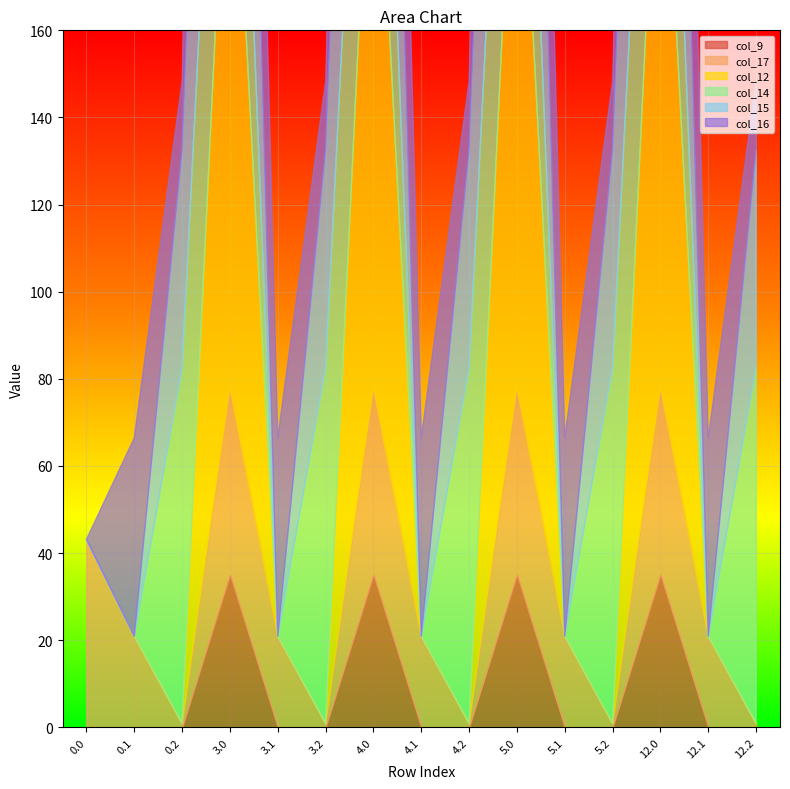

Rank the categories by col_12 value from lowest to highest.

0.0, 0.1, 0.2, 3.1, 3.2, 4.1, 4.2, 5.1, 5.2, 12.1, 12.2, 3.0, 4.0, 5.0, 12.0